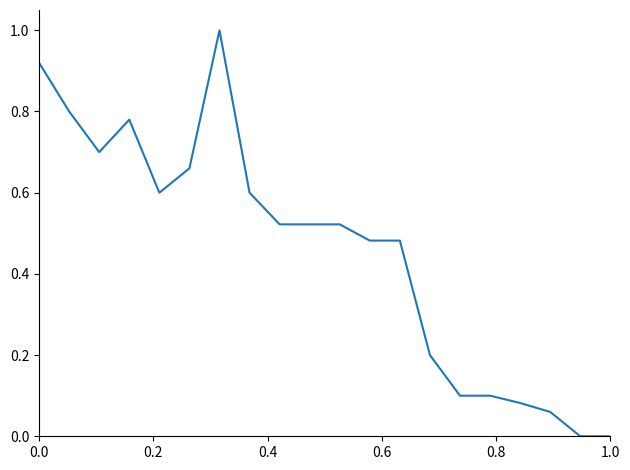

What is the maximum value shown in the chart?

1.0